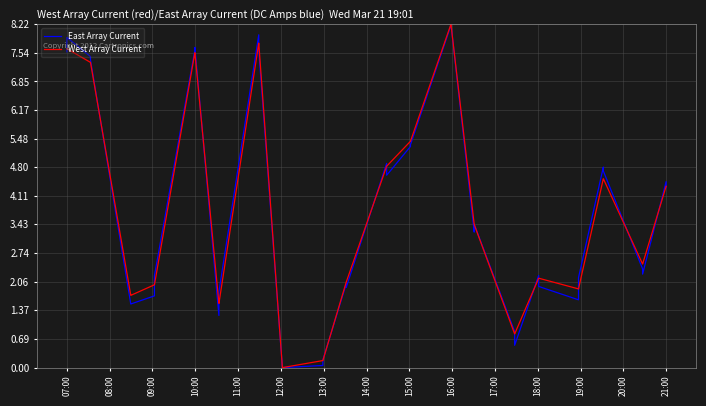

What is the maximum value shown in the chart?

8.2